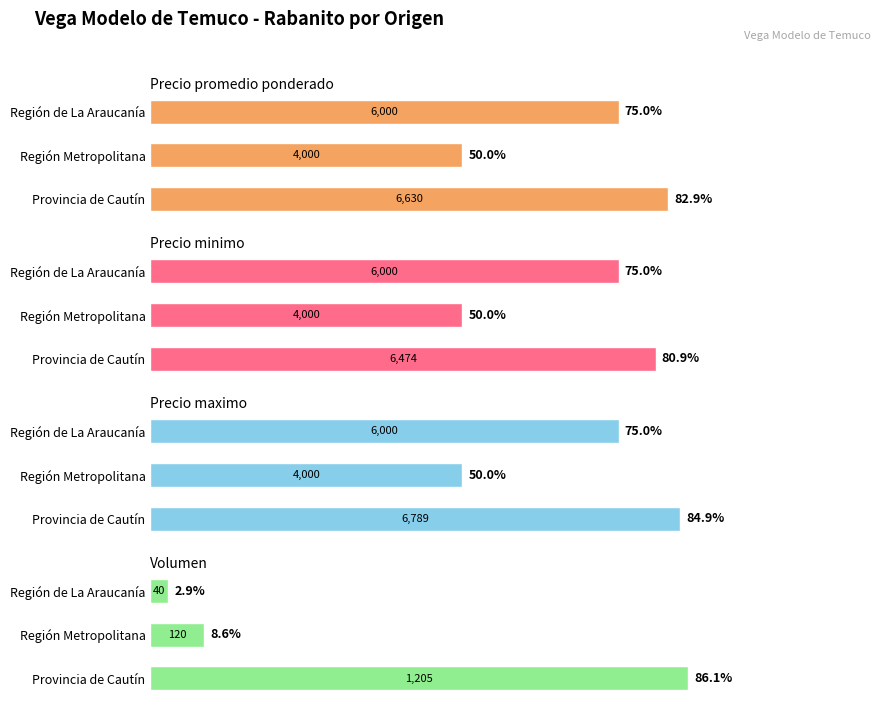

Reading left to right, extract all data points from this chart.

Precio promedio ponderado: 6630	4000	6000
Precio minimo: 6474	4000	6000
Precio maximo: 6789	4000	6000
Volumen: 1205	120	40